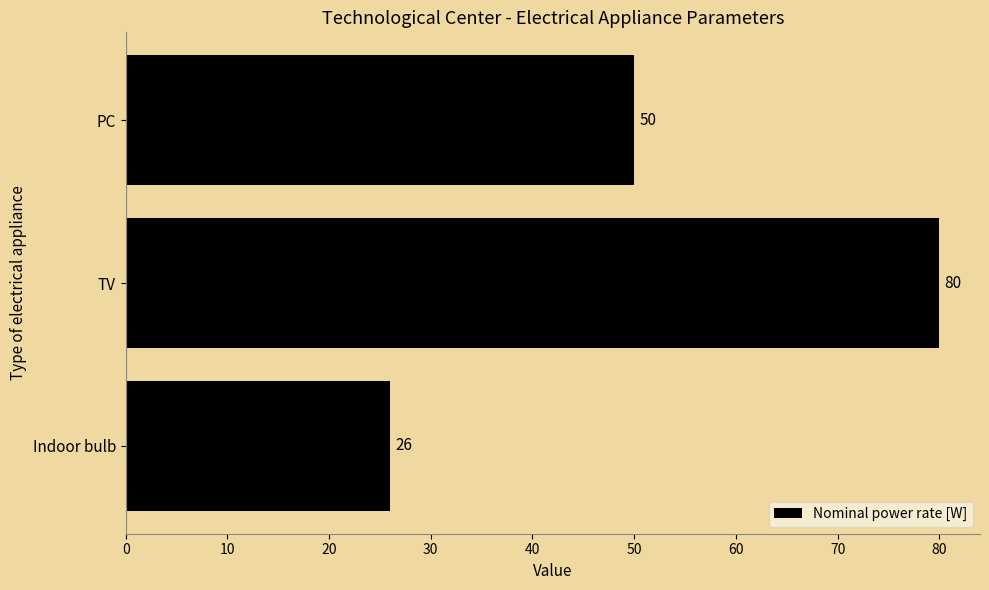

At which label is the value closest to 53?

PC